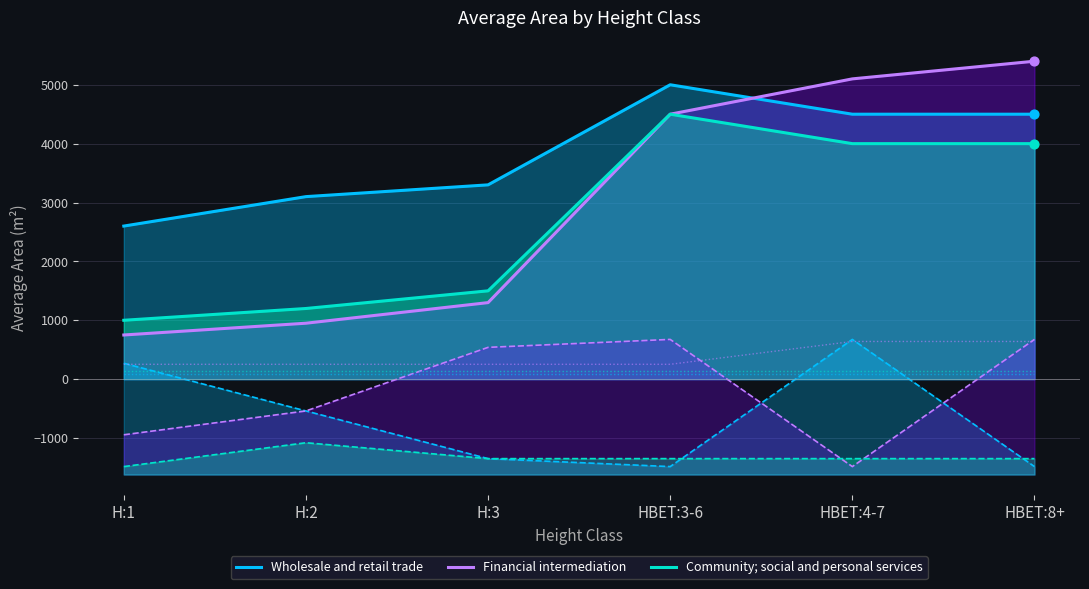

At which category is the sum across all series the highest?

HBET:3-6